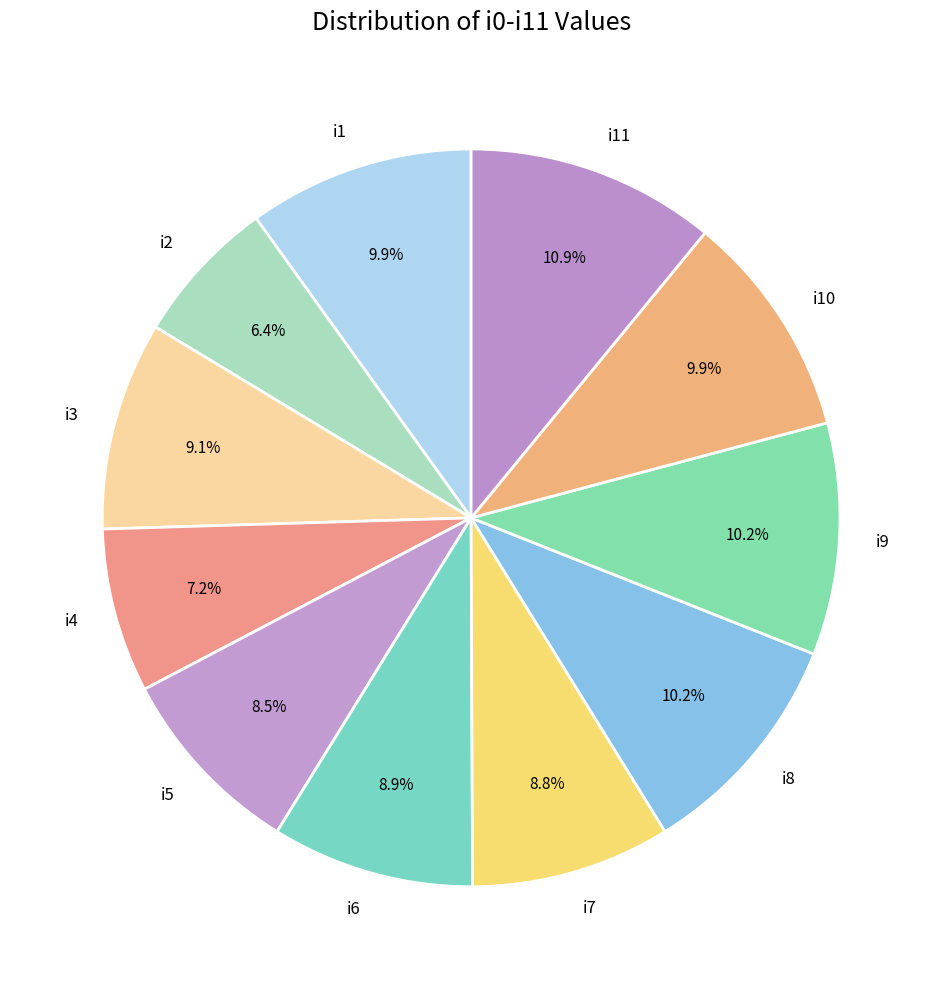

The i1 slice represents 10% of the pie. True or false?

True